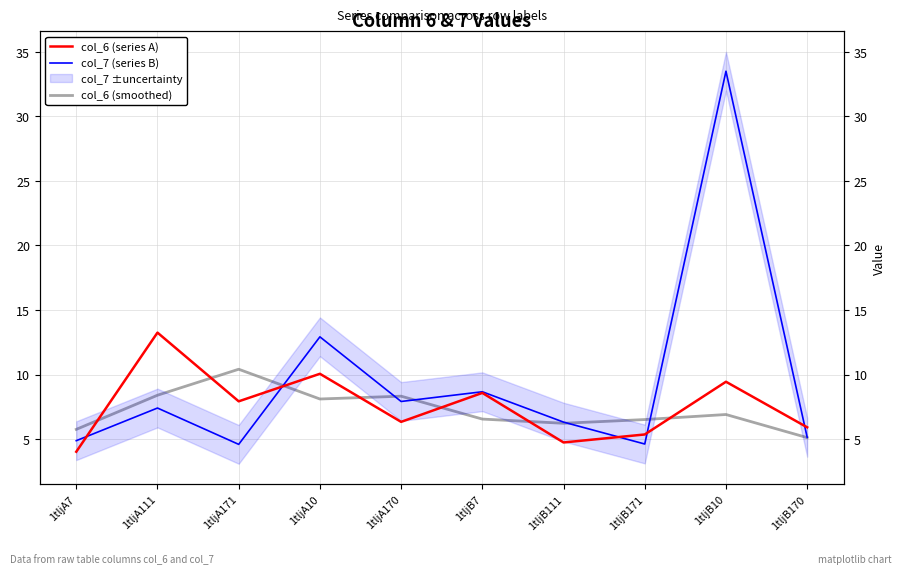

Where is col_6 (series A) nearest to the value 8?

1tljA171